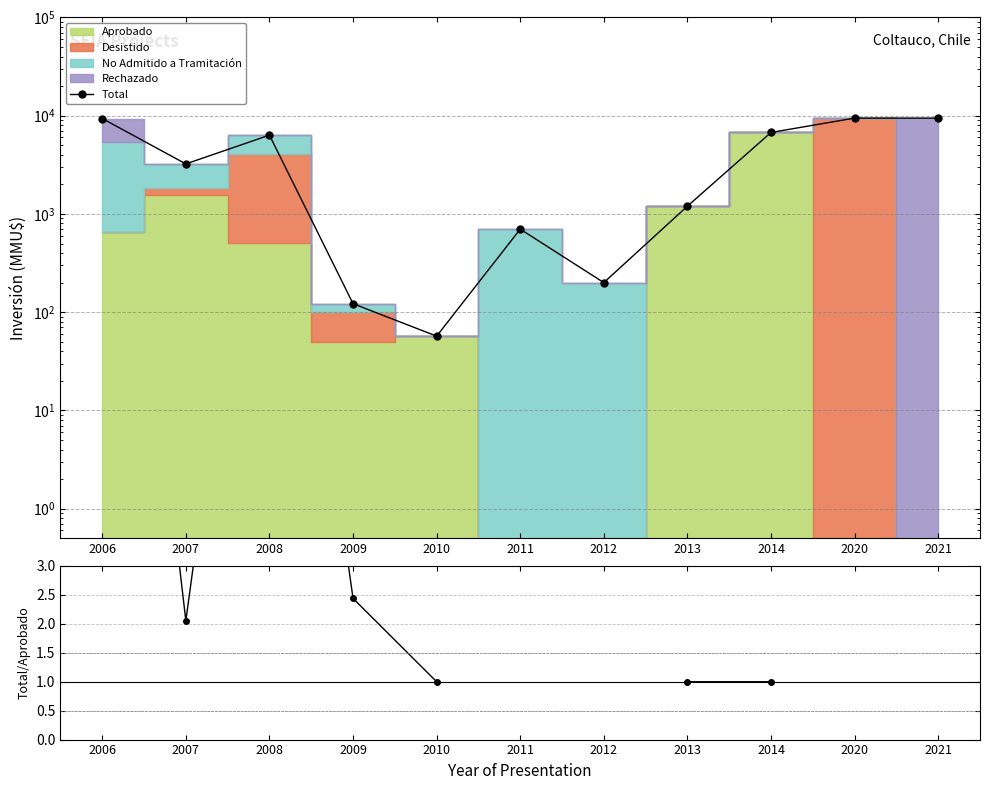

At which label does Total first exceed 3229?

2006